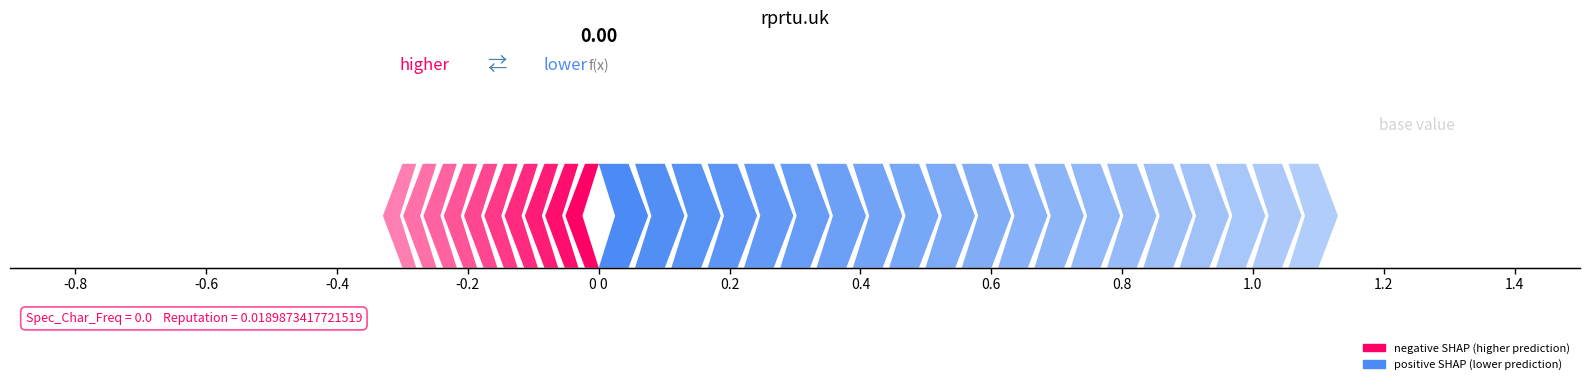

True or false: vx has a value of -1 at 15.

False